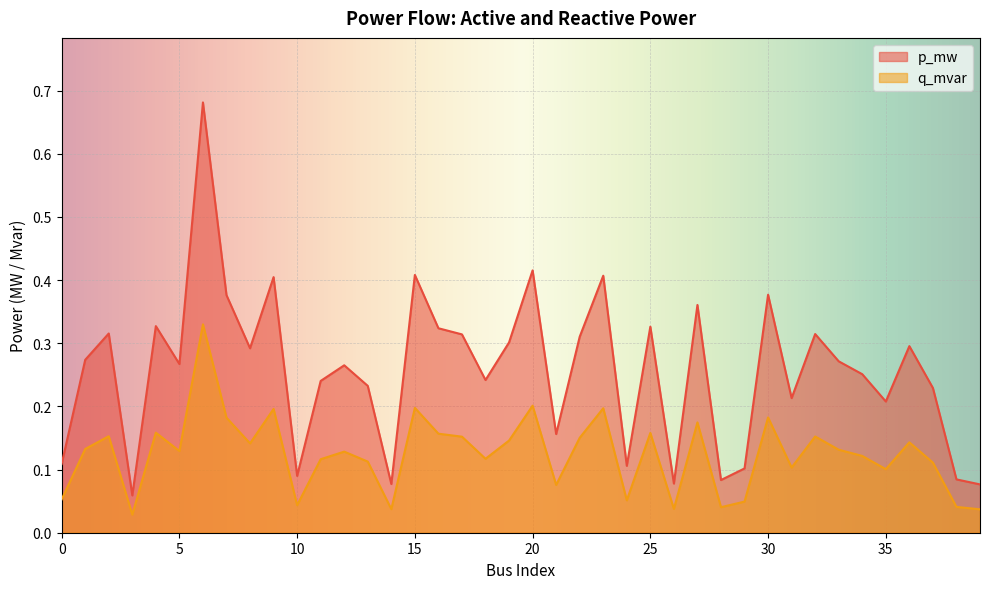

Which series changed the most between 22 and 37?

p_mw